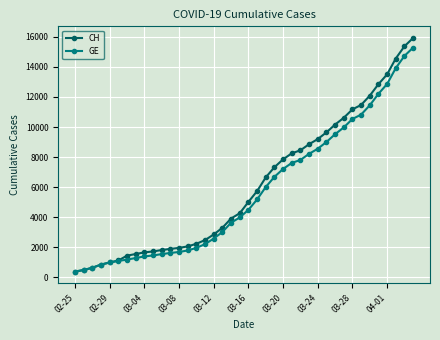

What is the value of the CH point at the 7th from the left?

1436